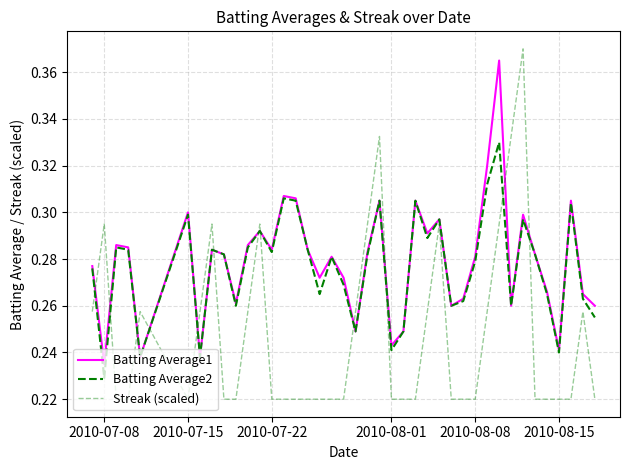

How many lines are shown in the chart?

3